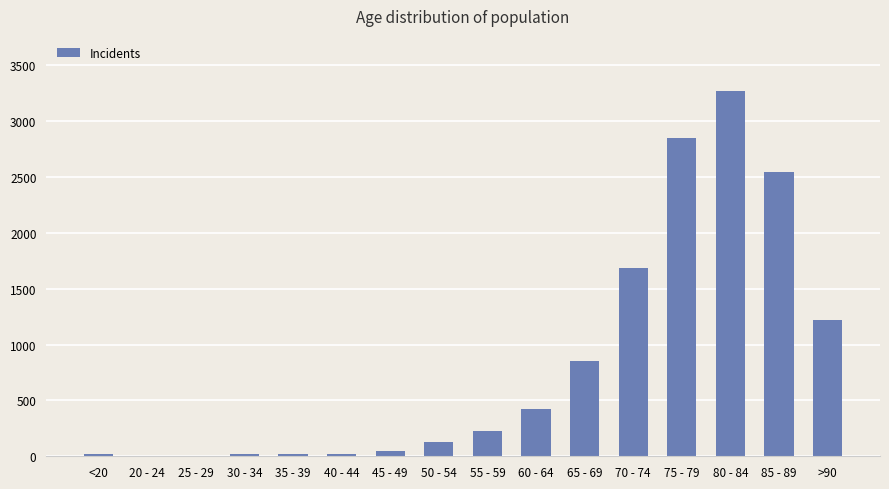

What is the difference between the values at 70 - 74 and <20?

1672